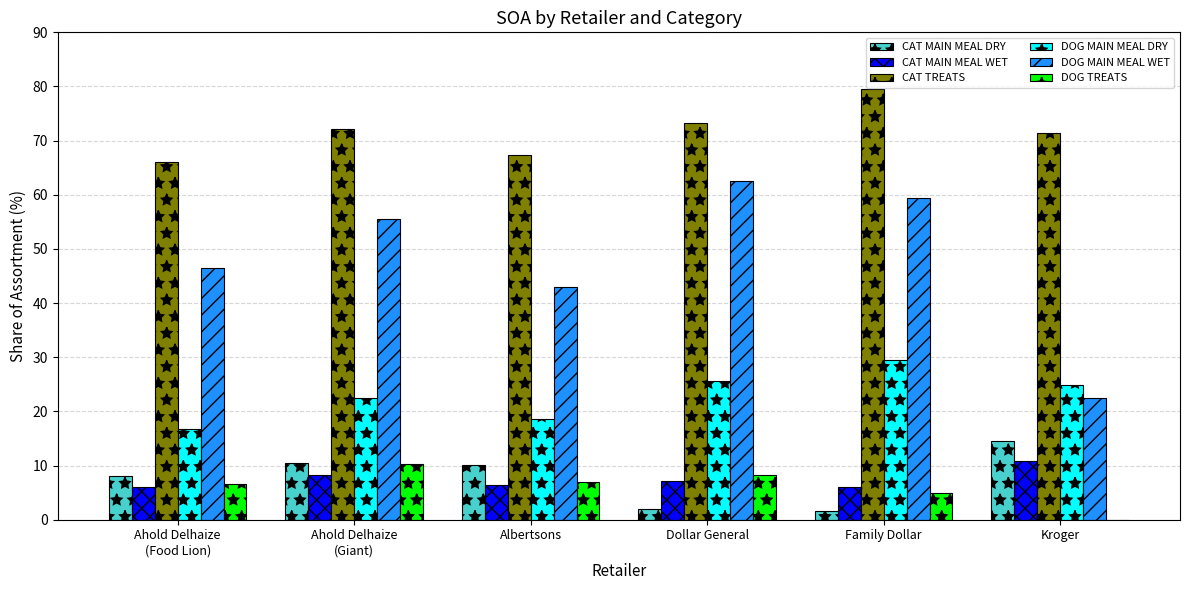

What is the maximum value shown in the chart?

79.6